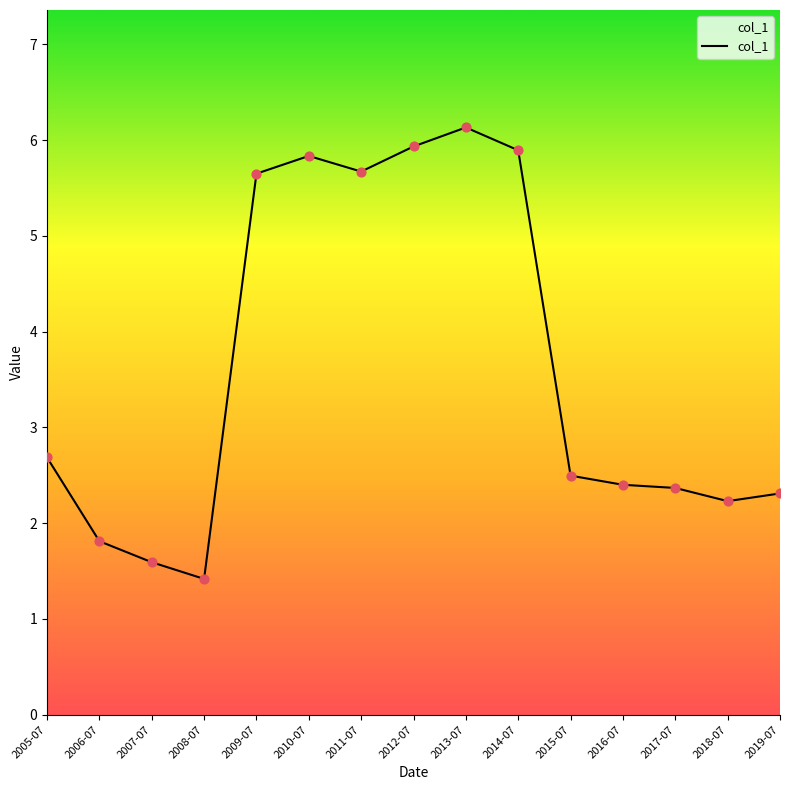

Which has a higher value, 2011-07 or 2018-07?

2011-07